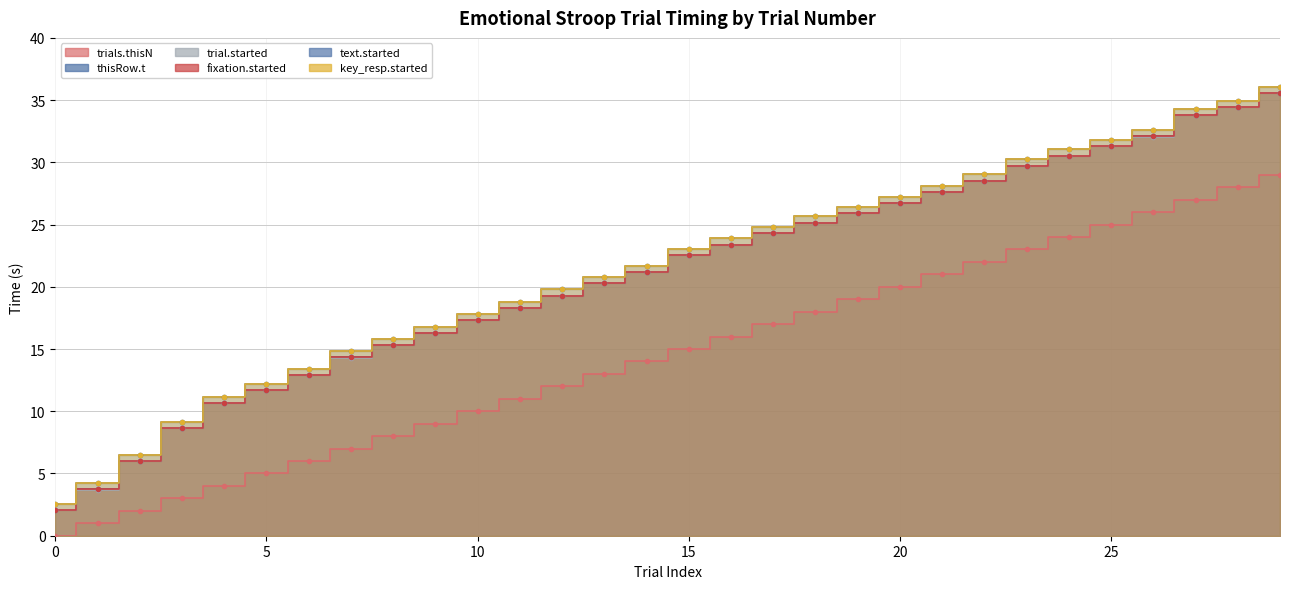

True or false: trials.thisN and thisRow.t intersect in this chart.

False